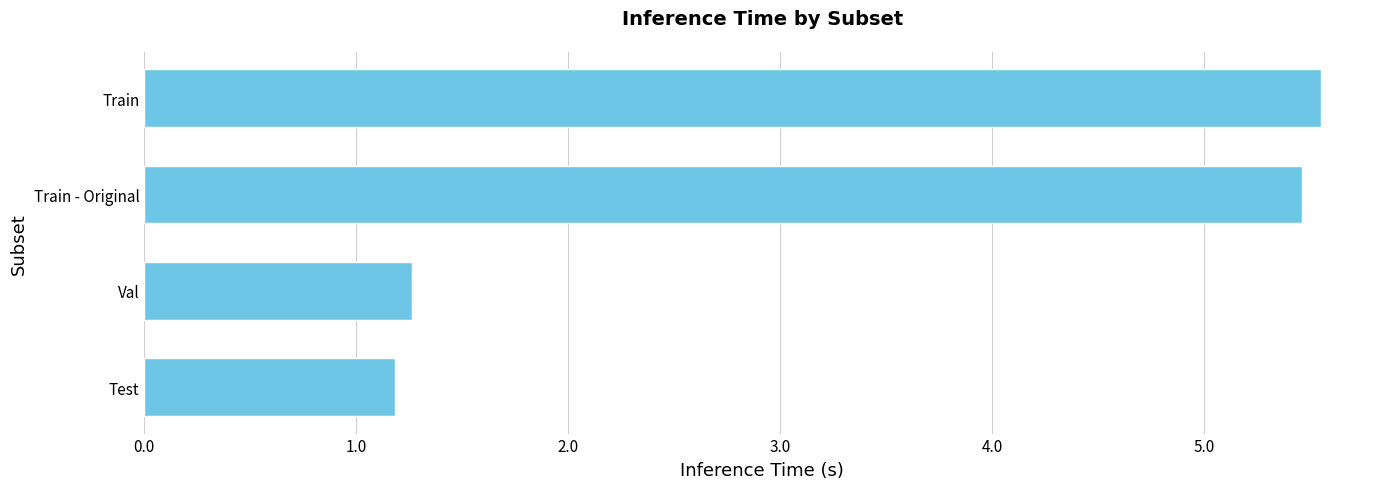

Is it true that the value at Train is 8.3?

False